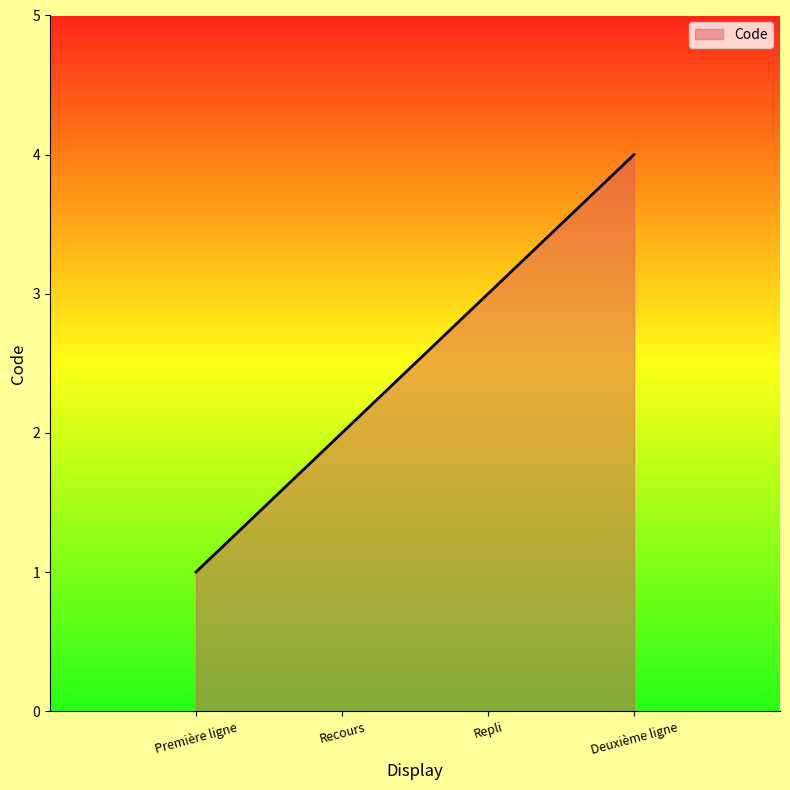

Which label corresponds to the smallest value in the chart?

Première ligne